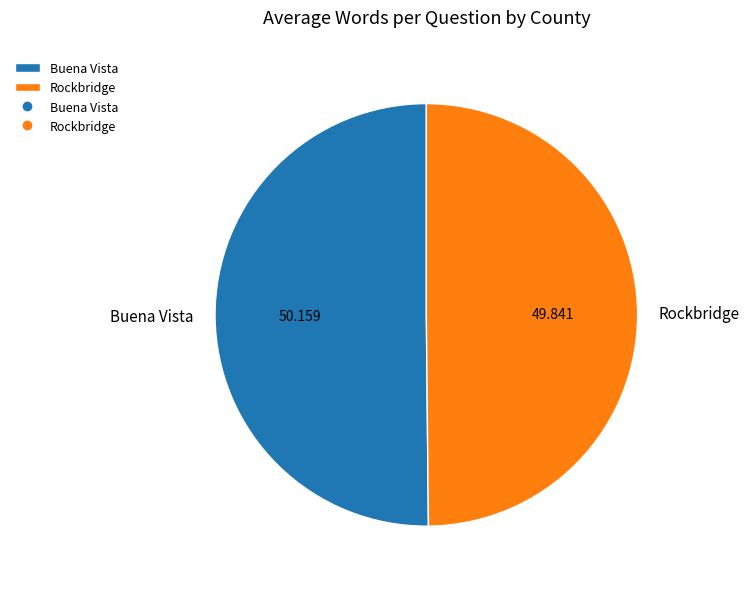

How many segments does this pie chart have?

2